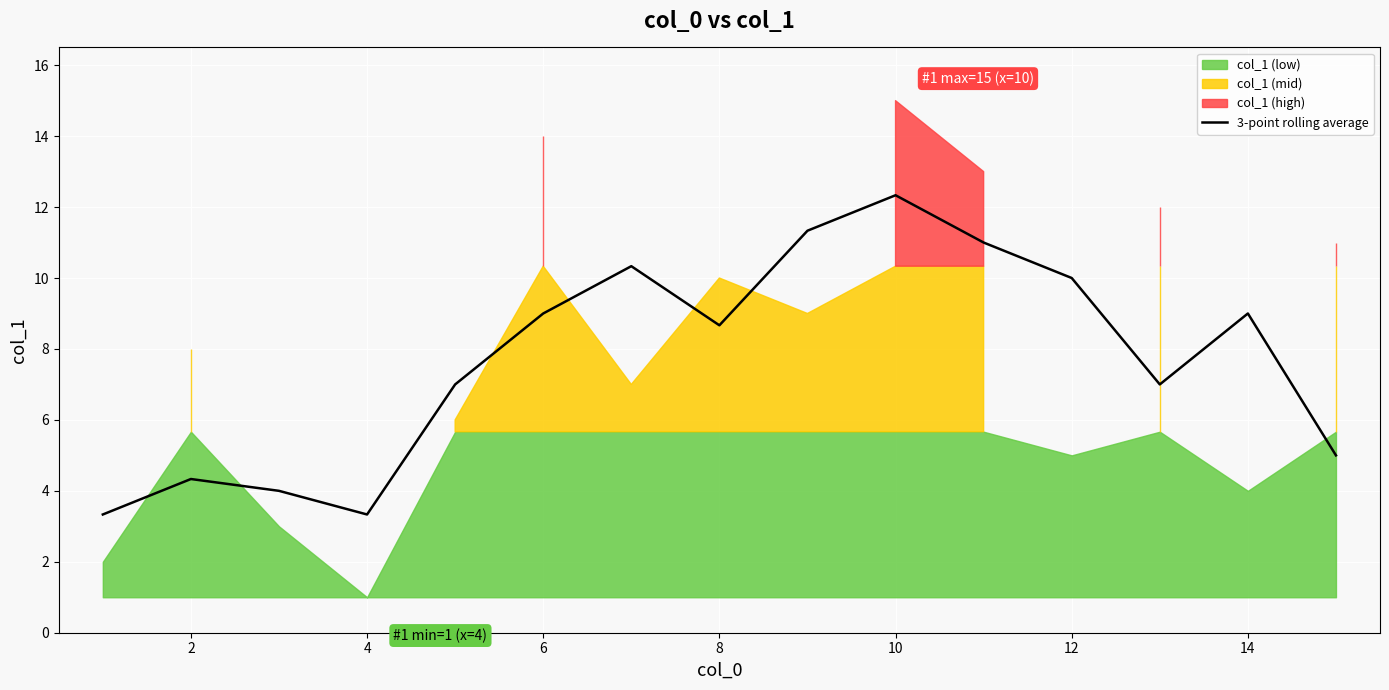

The value of 3-point rolling average at 4 is 3.3. True or false?

True